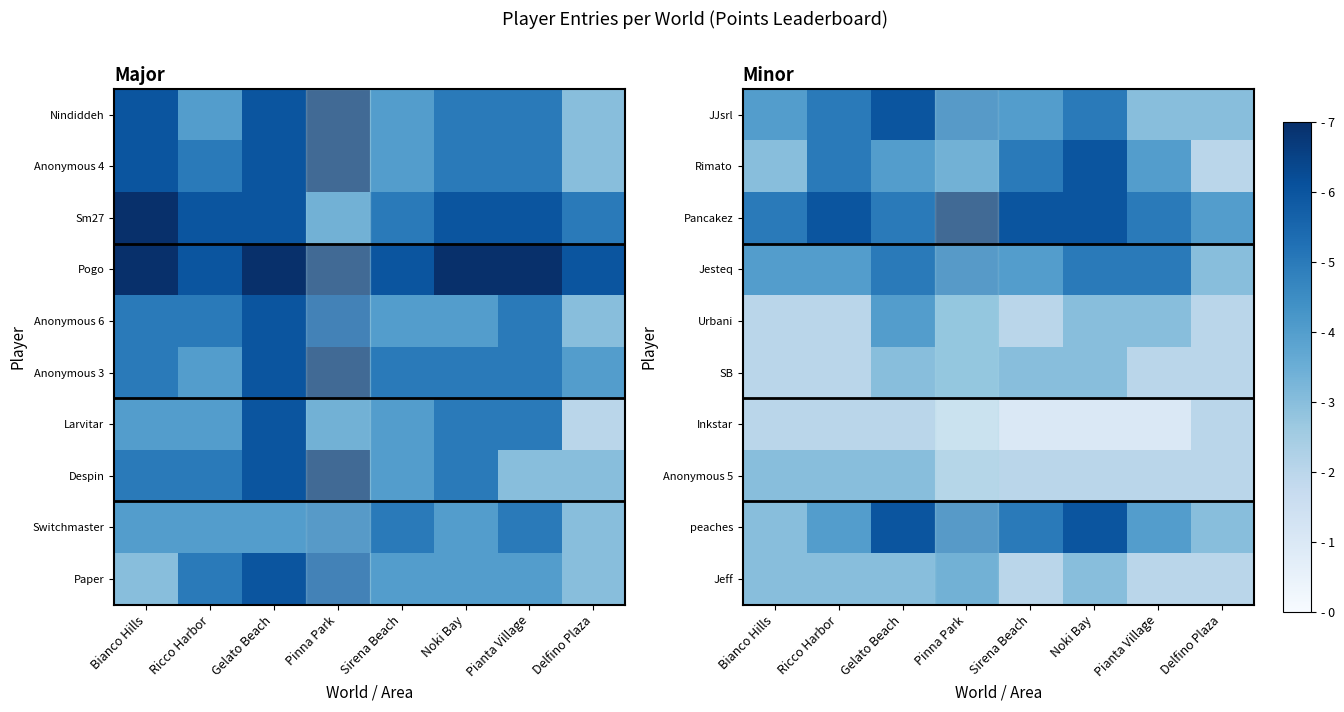

What is the sum of all Inkstar values?

12